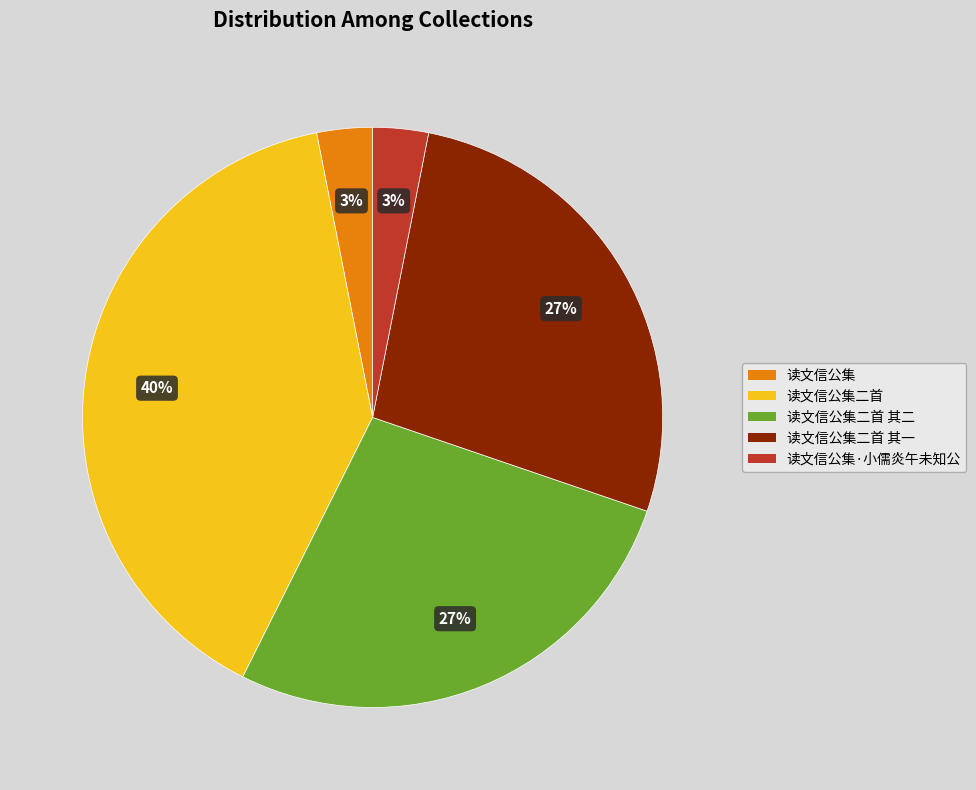

Is there a majority slice in this chart?

No